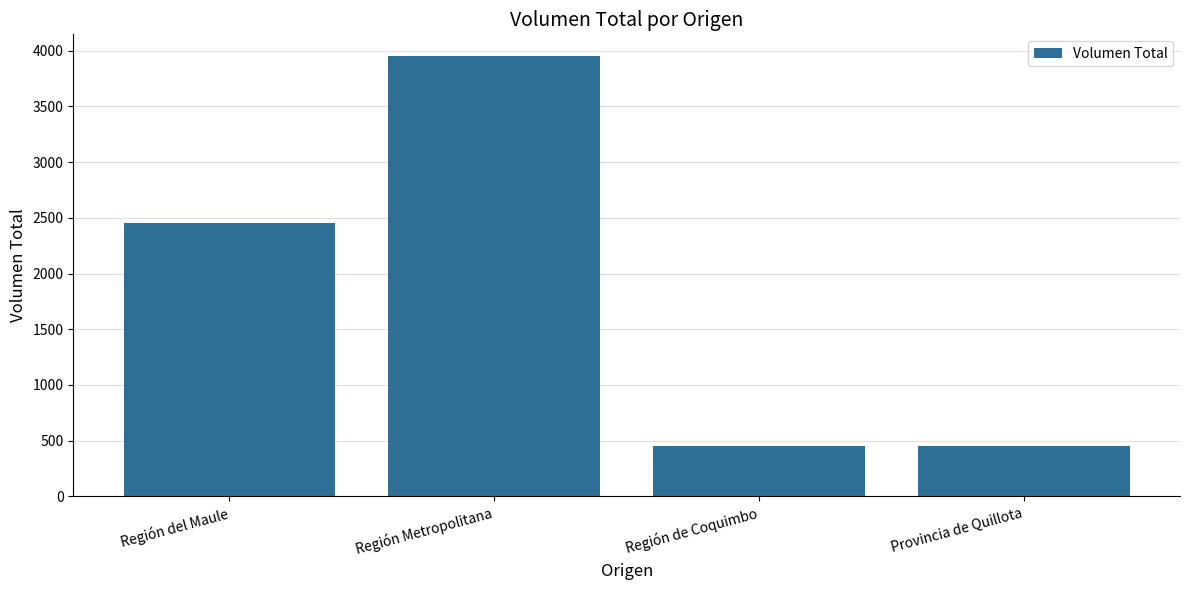

Does the chart contain stacked bars?

No